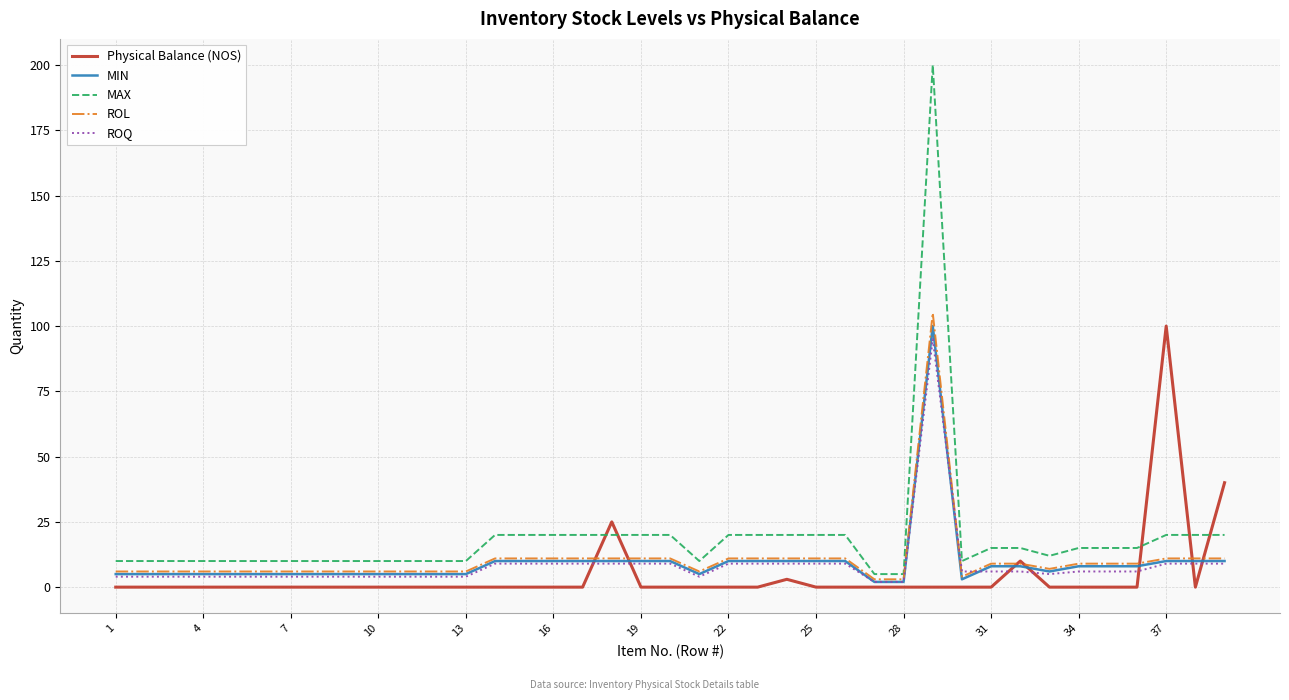

How many times do Physical Balance (NOS) and MAX cross each other?

5